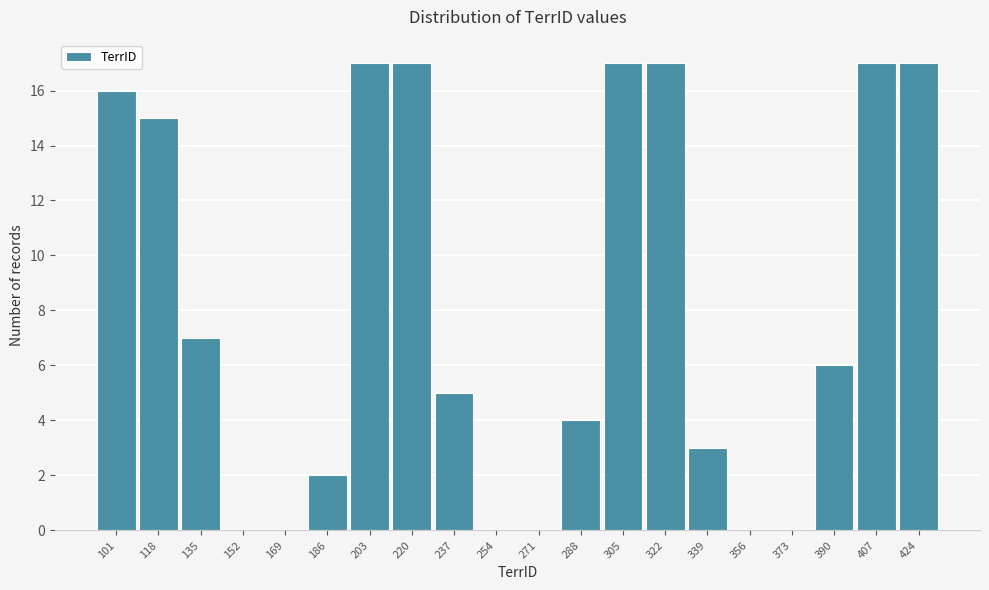

Reading right to left, list all the values displayed in this chart.

424=17	407=17	390=6	373=0	356=0	339=3	322=17	305=17	288=4	271=0	254=0	237=5	220=17	203=17	186=2	169=0	152=0	135=7	118=15	101=16